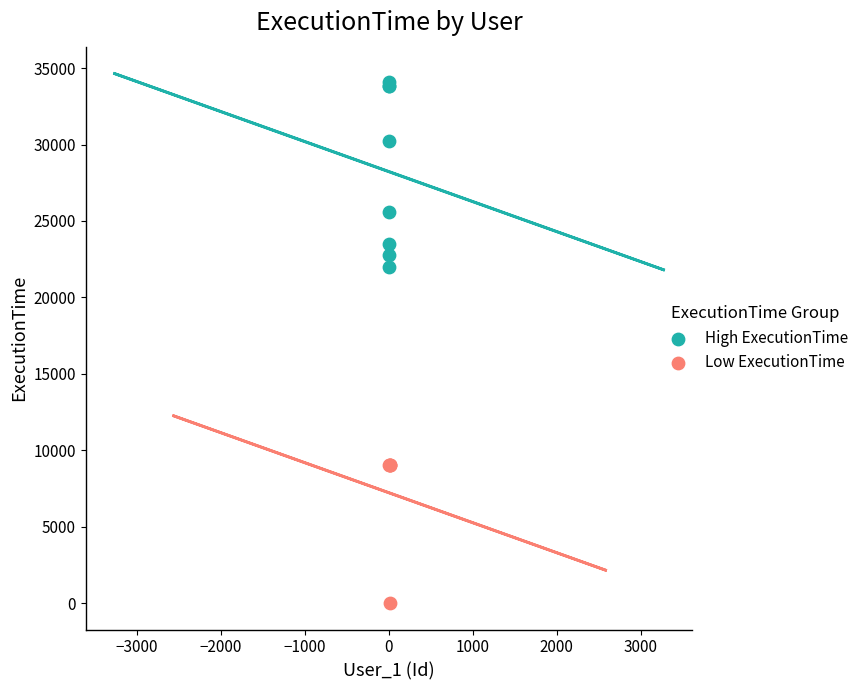

Which series reaches the minimum Y coordinate?

Low ExecutionTime